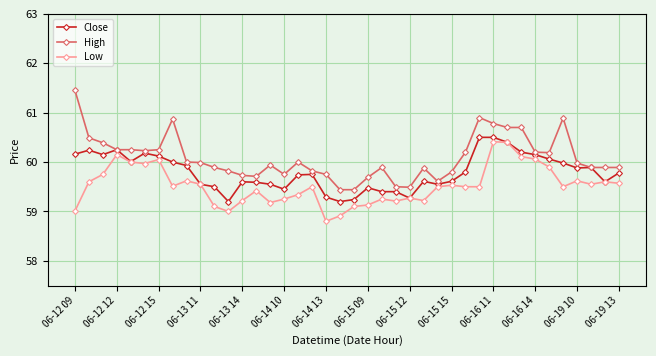

Which series has the largest total across all categories?

High